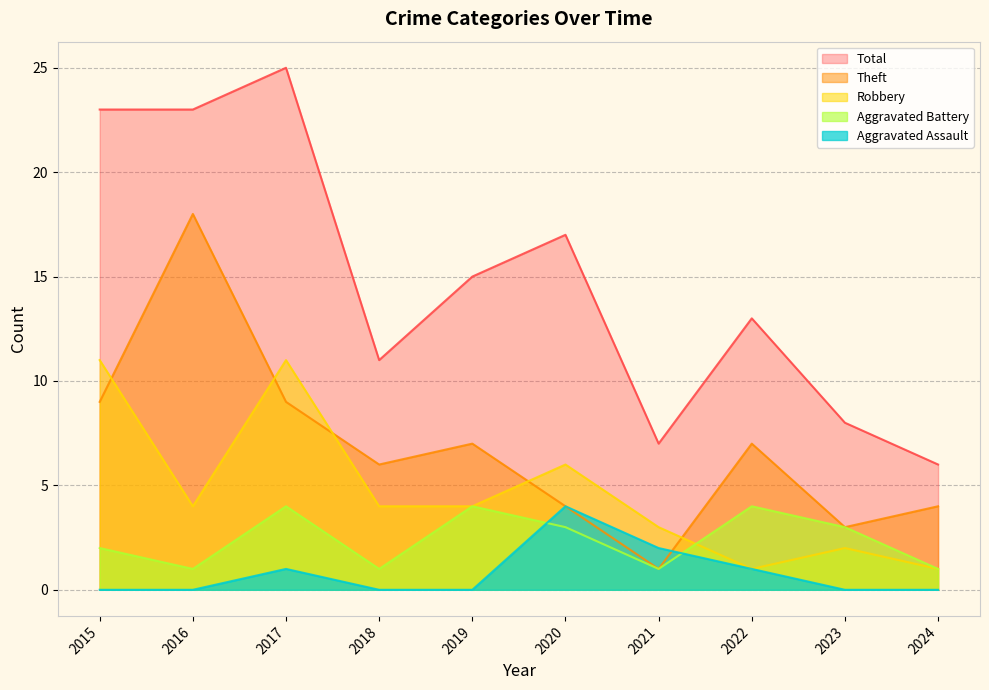

Which label corresponds to the smallest value in the chart?

2015